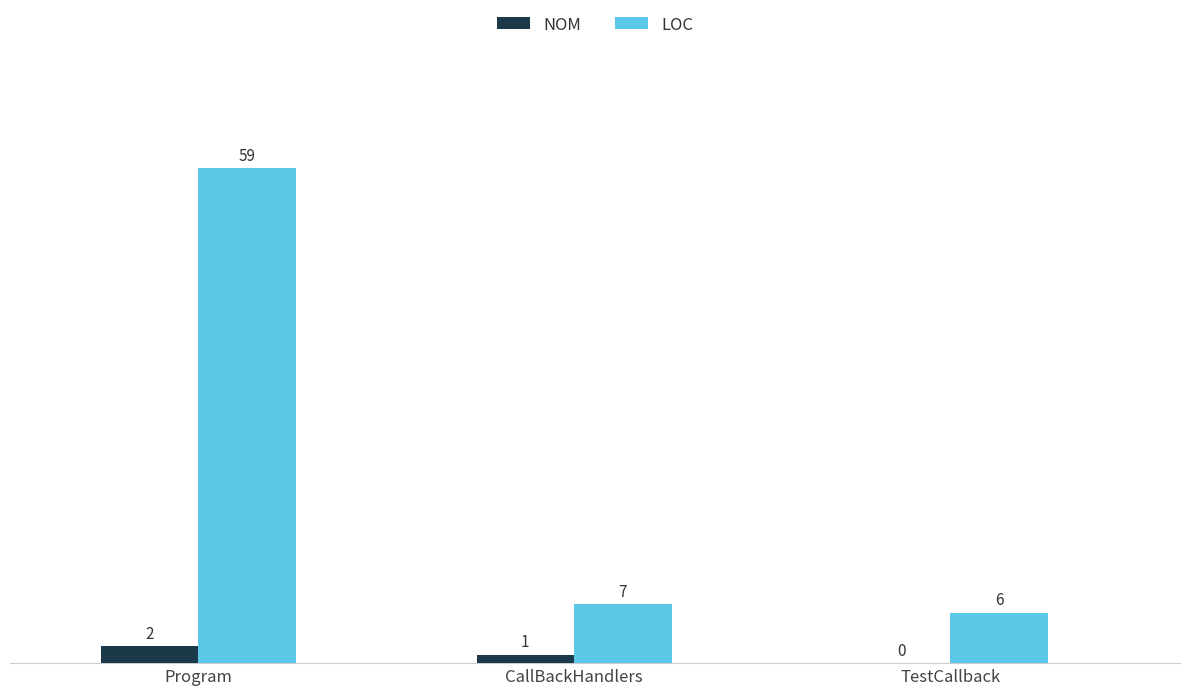

What is the total value across all series at TestCallback?

6